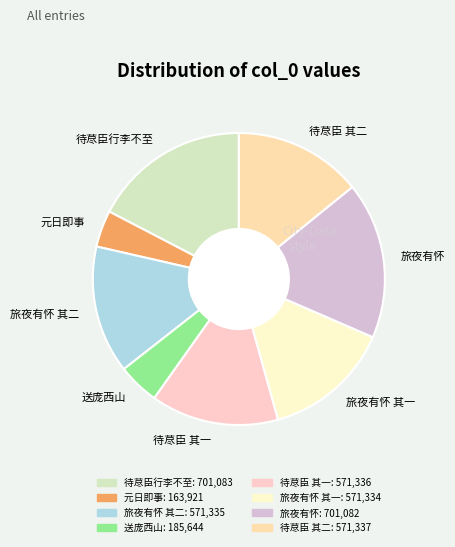

Which slice is the smallest?

元日即事